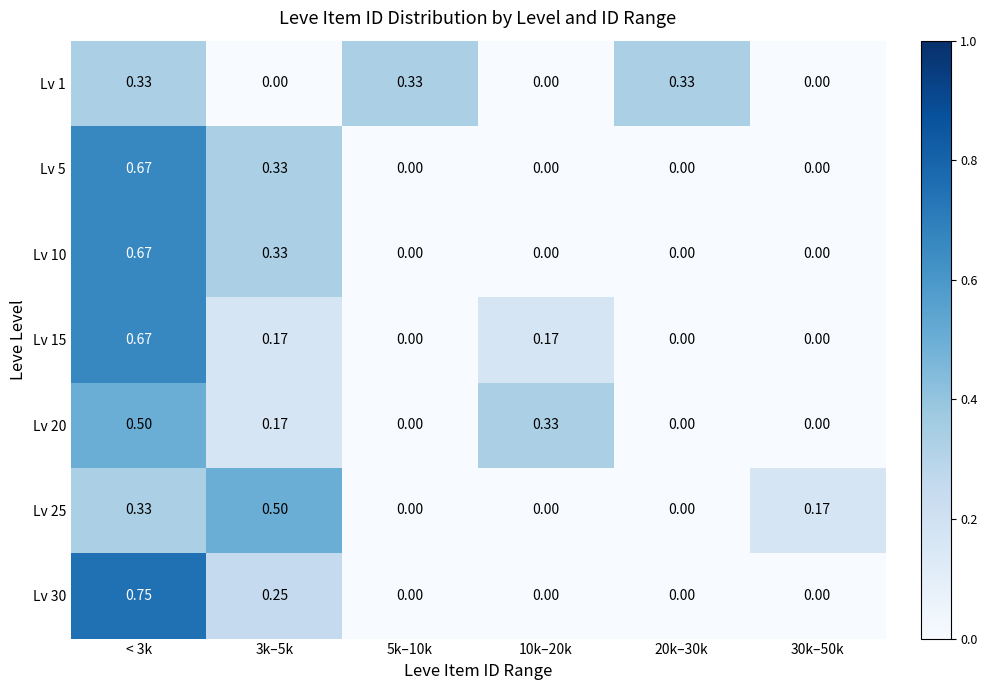

Count the number of categories in the chart.

6